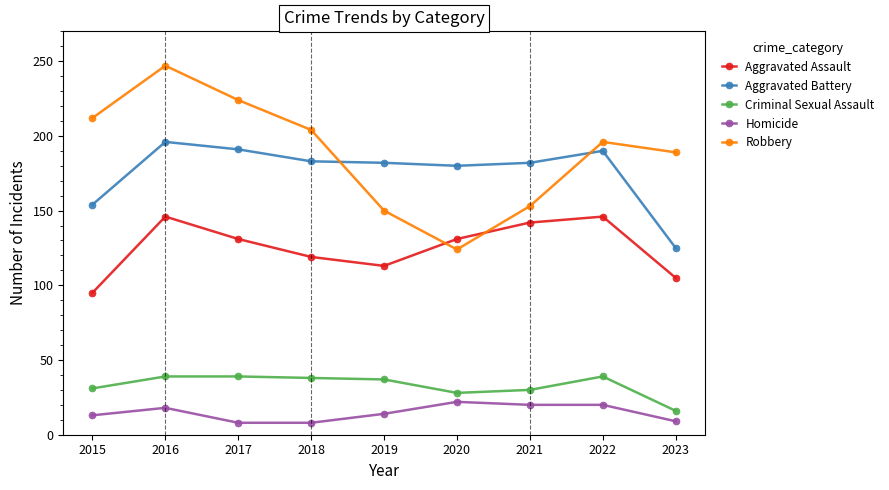

Does the chart display data point markers on the line(s)?

Yes